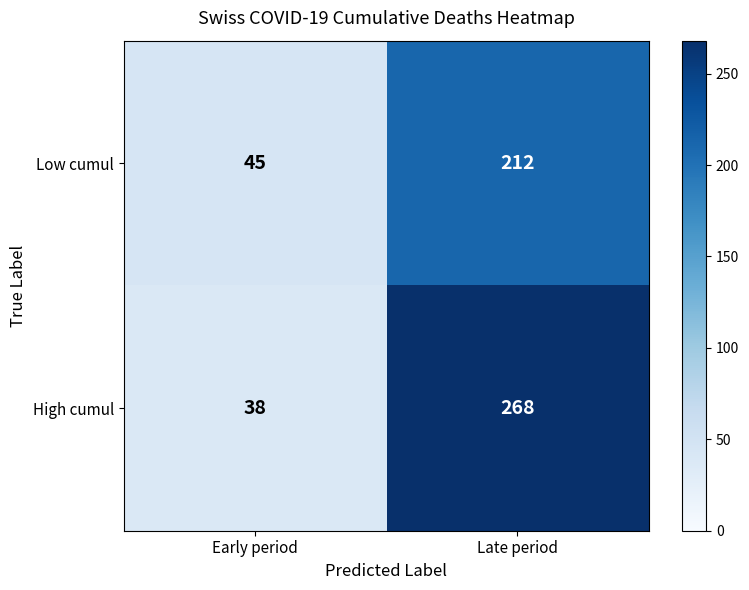

Which series has the widest spread of values?

High cumul